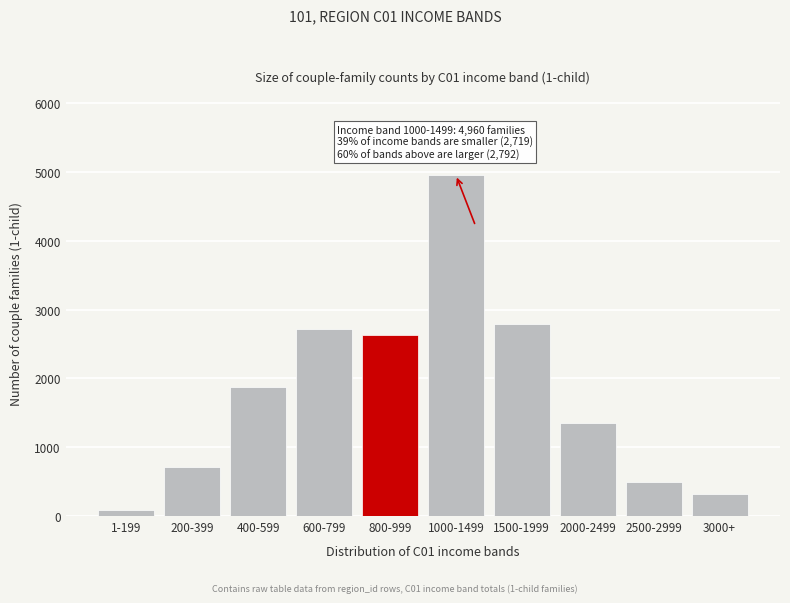

Reading left to right, list all the values displayed in this chart.

1-199=87	200-399=718	400-599=1882	600-799=2719	800-999=2626	1000-1499=4960	1500-1999=2792	2000-2499=1357	2500-2999=502	3000+=324